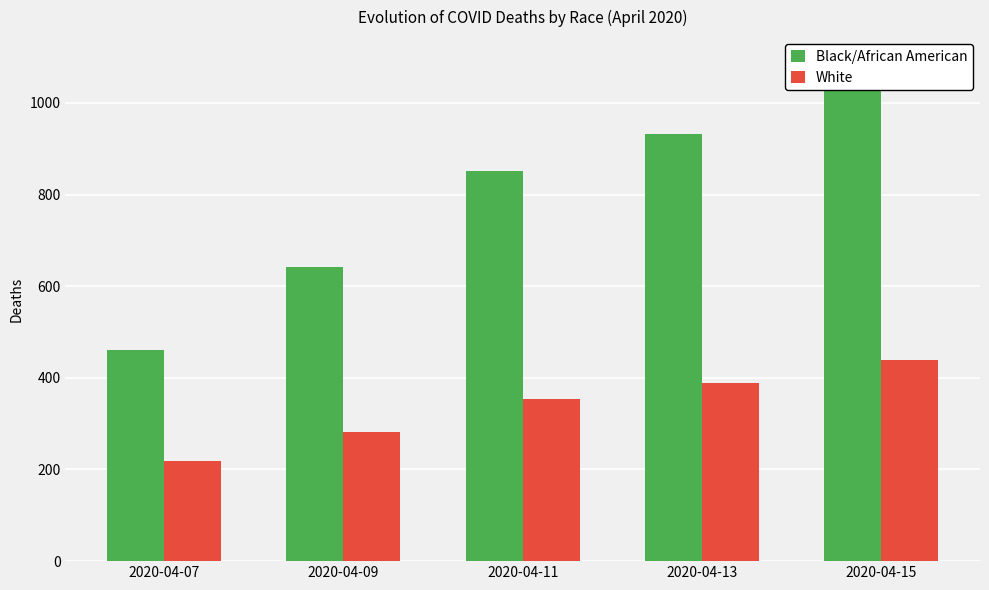

What is the spread (max minus min) of values at 2020-04-15?

650